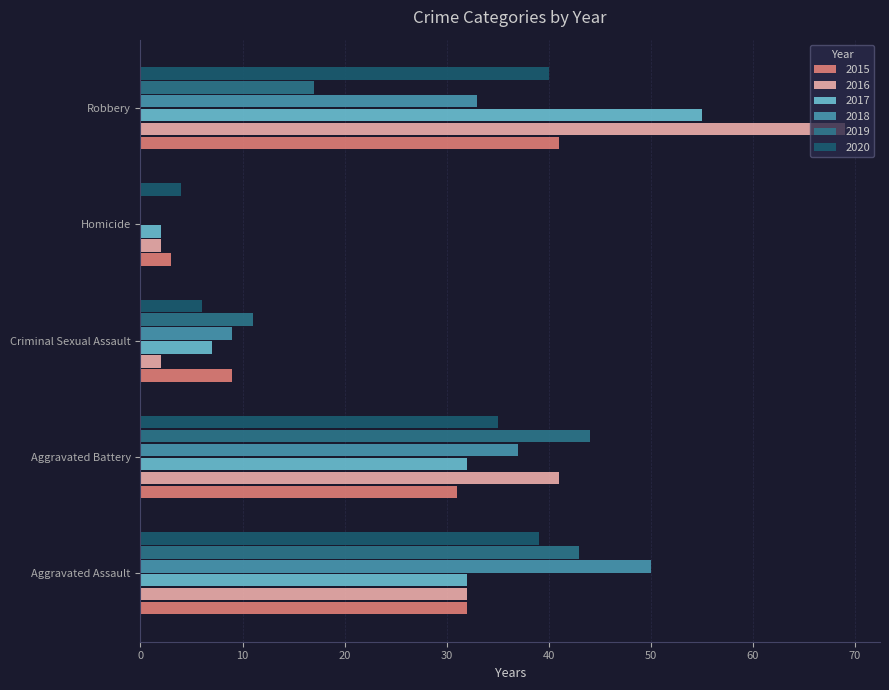

What is the sum of all 2016 values?

146